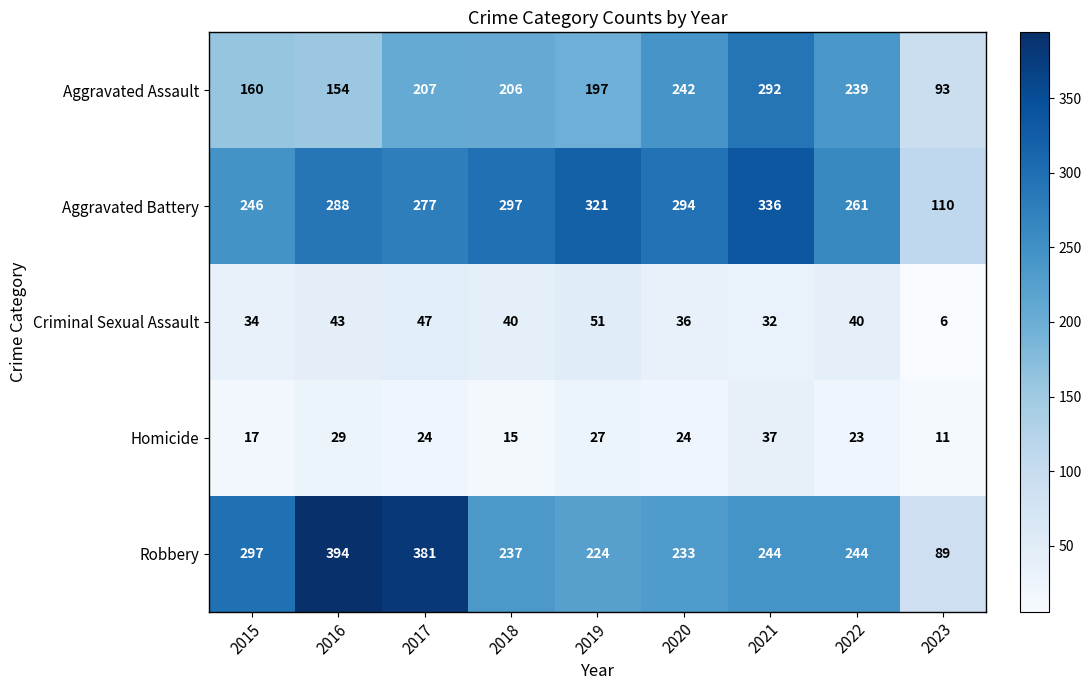

Rank the series at 2022 from highest to lowest value.

Aggravated Battery, Robbery, Aggravated Assault, Criminal Sexual Assault, Homicide